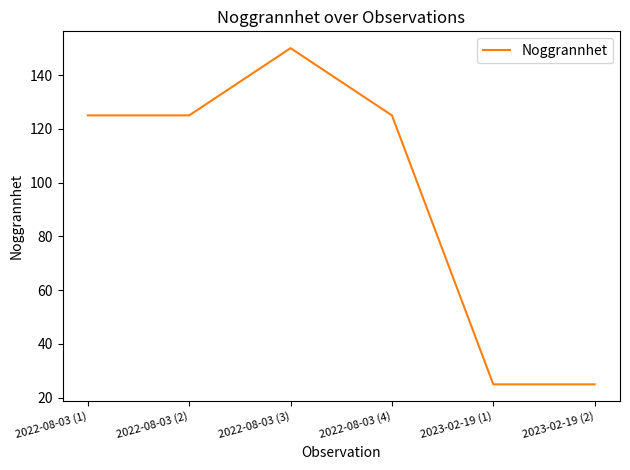

True or false: the data shows 125 at 2022-08-03 (2).

True